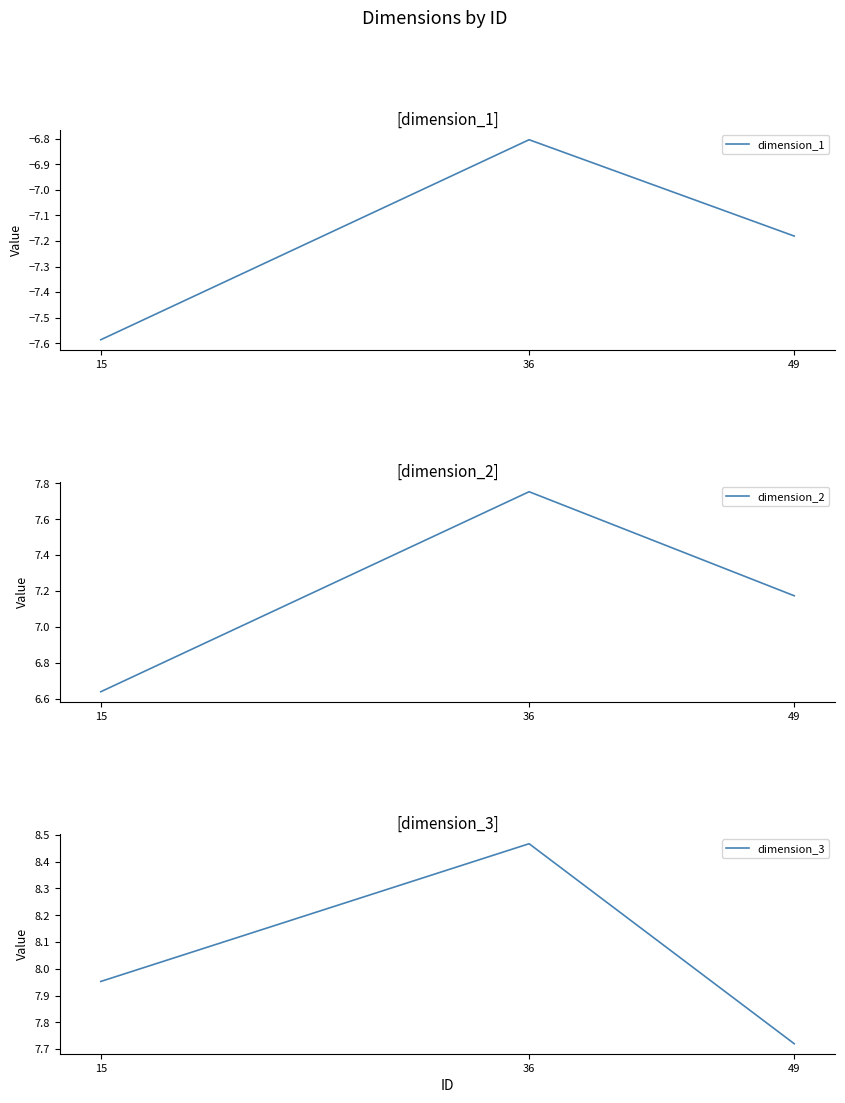

At which label is dimension_1 closest to -7?

49